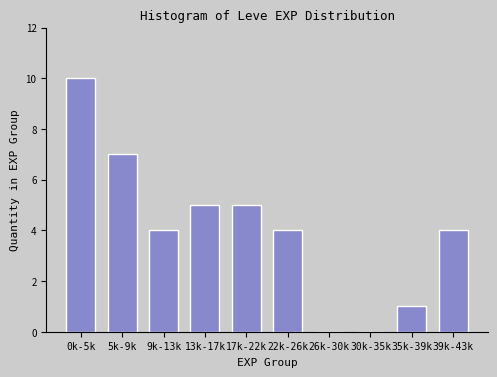

Reading left to right, what are all the values shown in this chart?

0k-5k=10	5k-9k=7	9k-13k=4	13k-17k=5	17k-22k=5	22k-26k=4	26k-30k=0	30k-35k=0	35k-39k=1	39k-43k=4